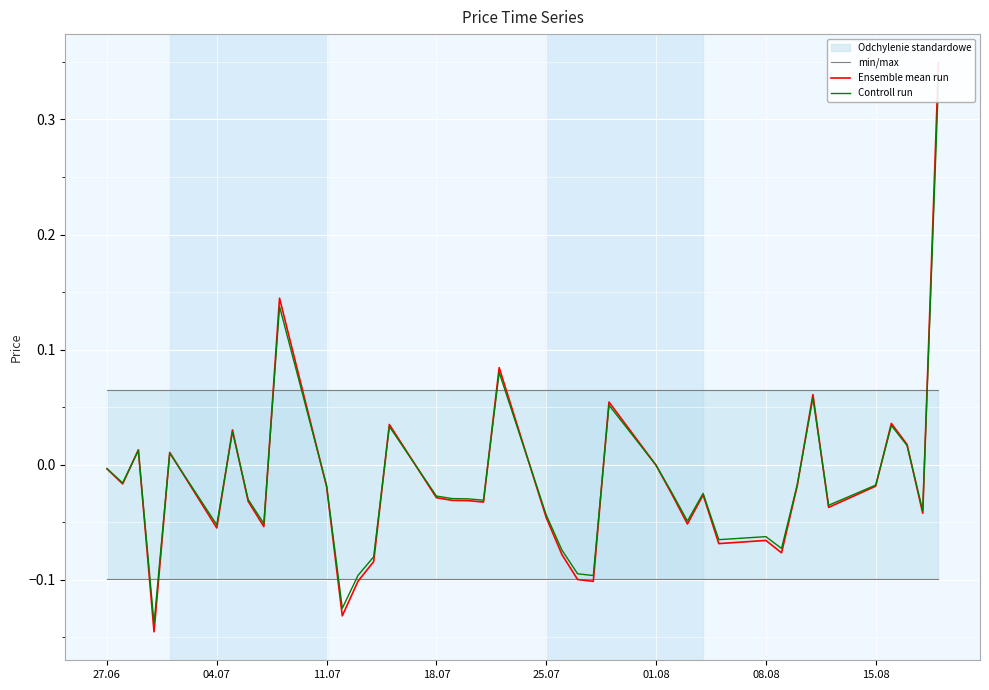

Is the value of Controll run at 04.07 greater than the value of min/max at 08.08?

No